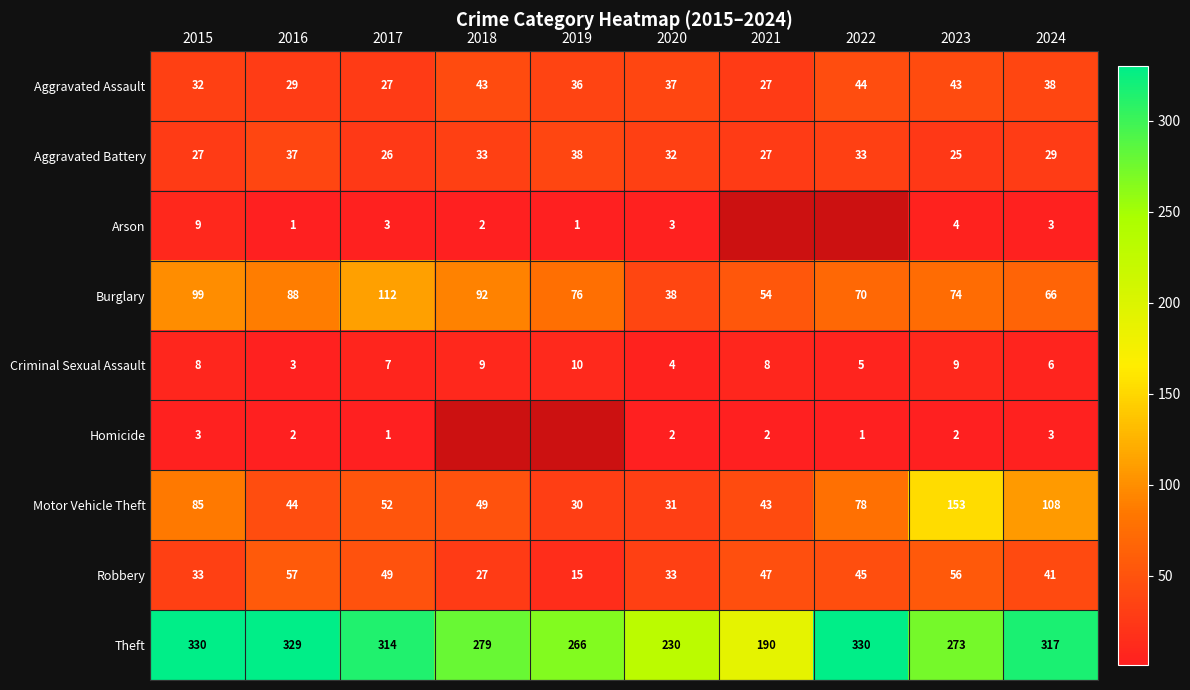

At how many categories does at least one series exceed 79?

10